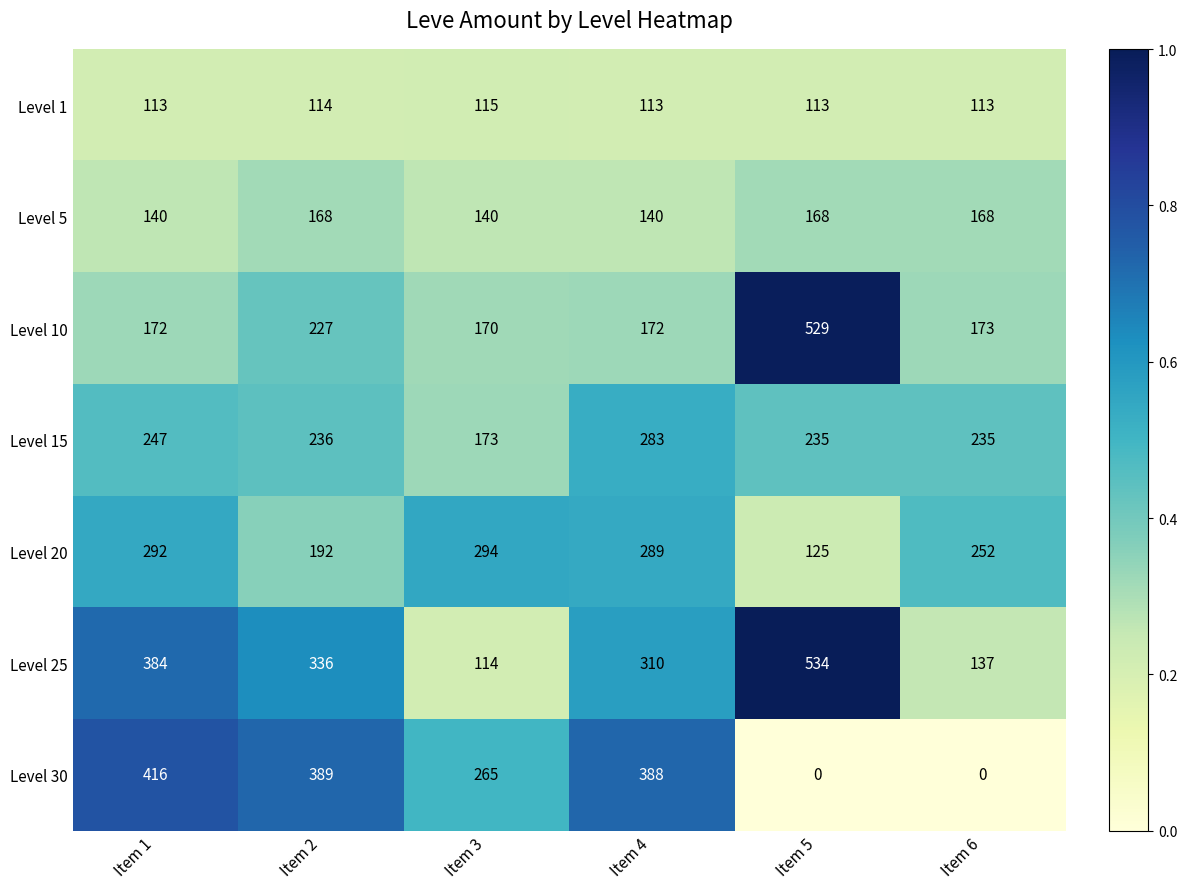

Which series changed the most between Item 2 and Item 5?

Level 30